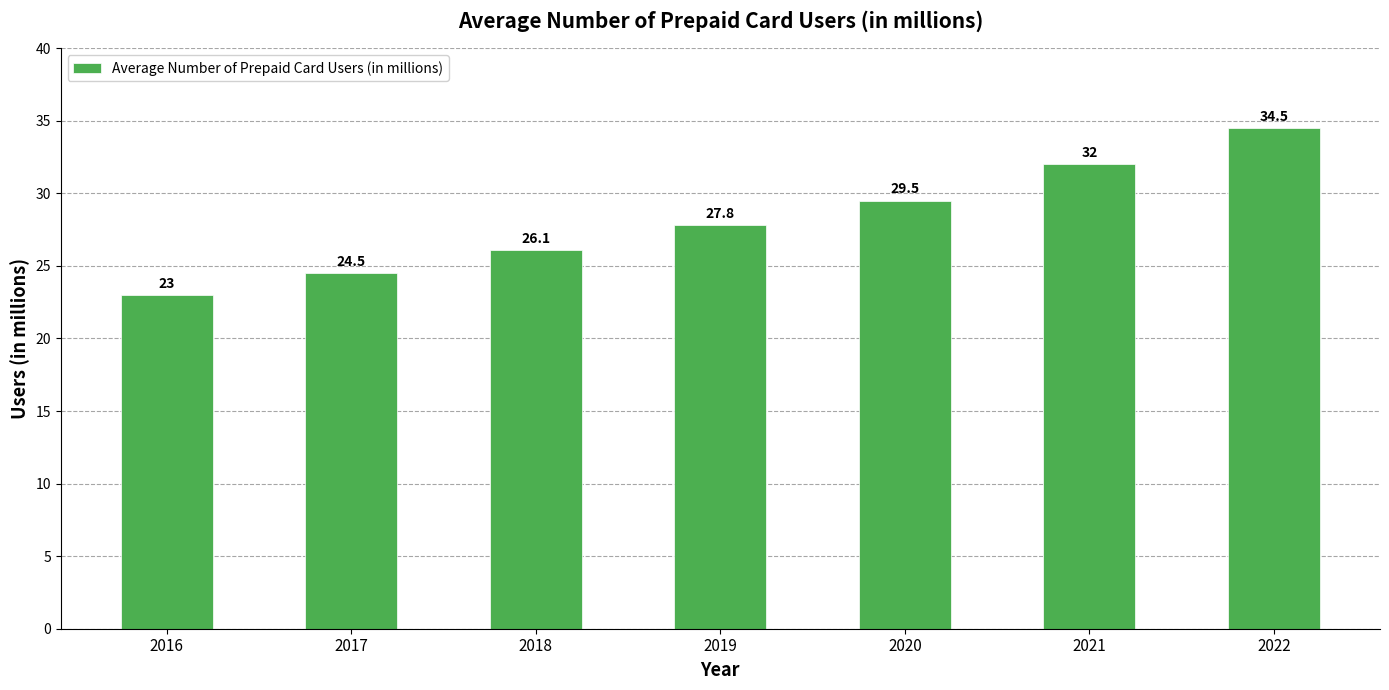

Rank the categories by value from lowest to highest.

2016, 2017, 2018, 2019, 2020, 2021, 2022